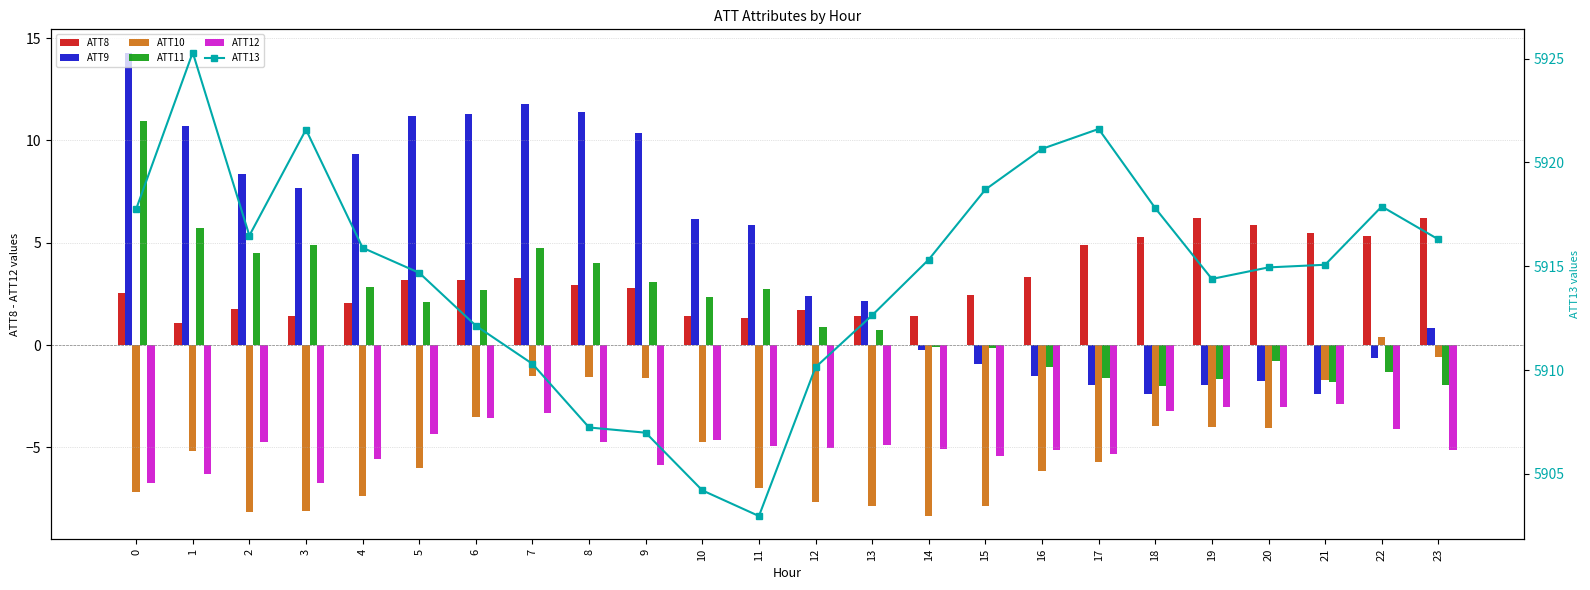

At which label does ATT12 first exceed -4?

6